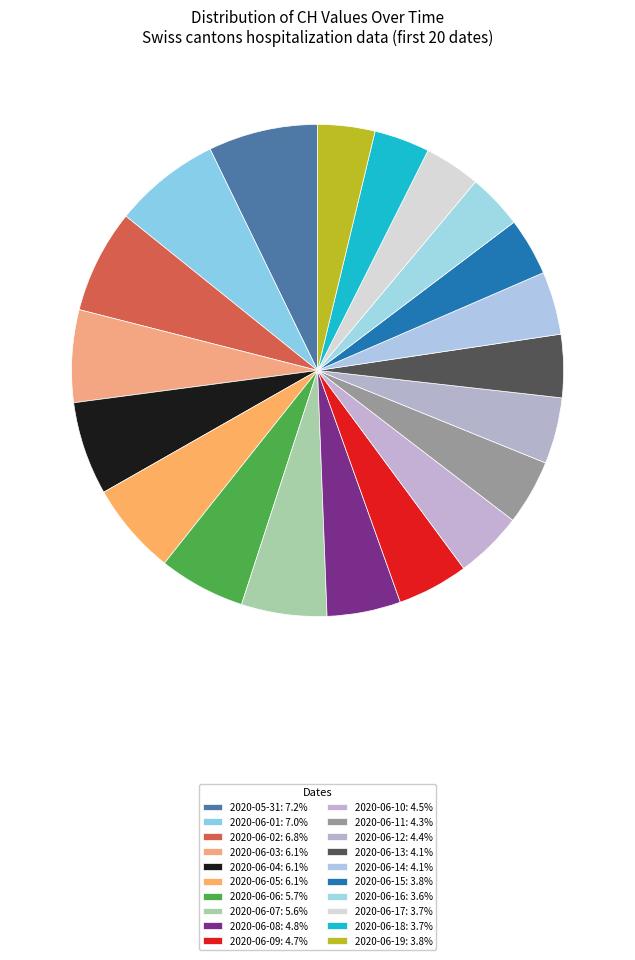

To the nearest percent, what percentage of the pie is 2020-06-04?

6%